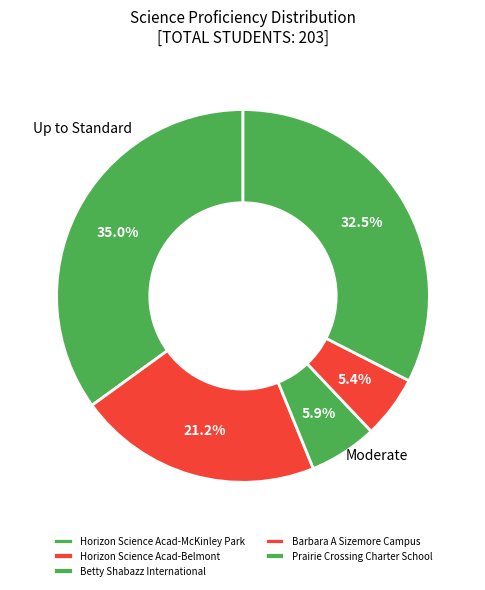

Is Horizon Science Acad-McKinley Park the majority of the pie?

No